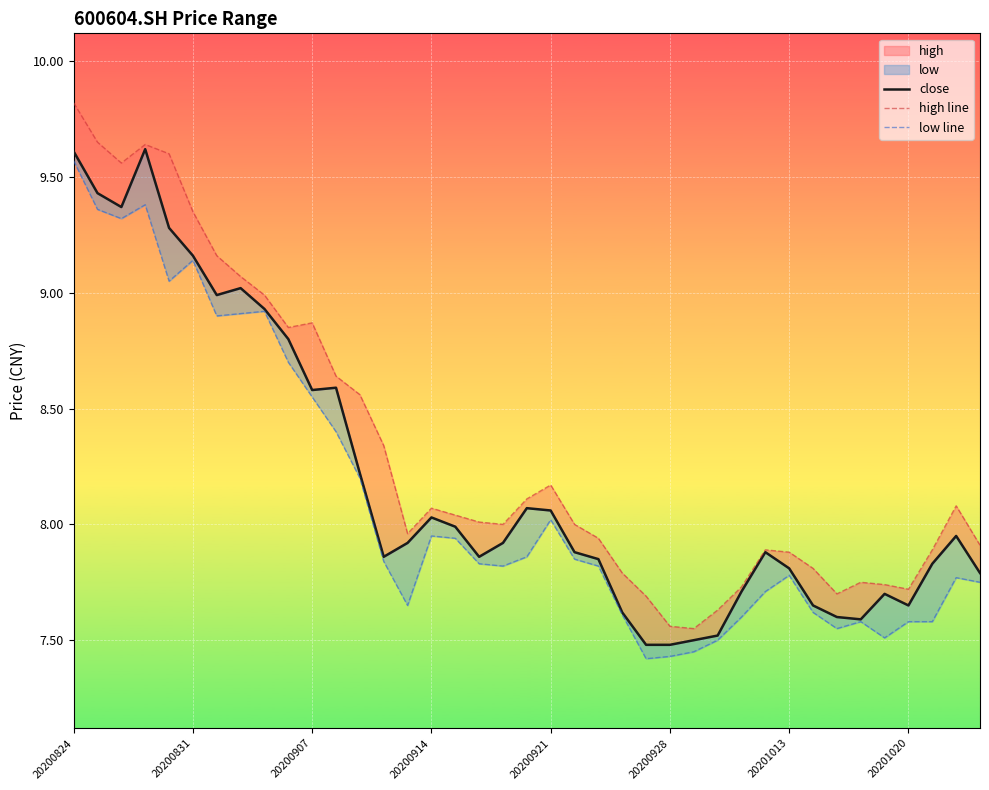

Which series has the largest total across all categories?

high line